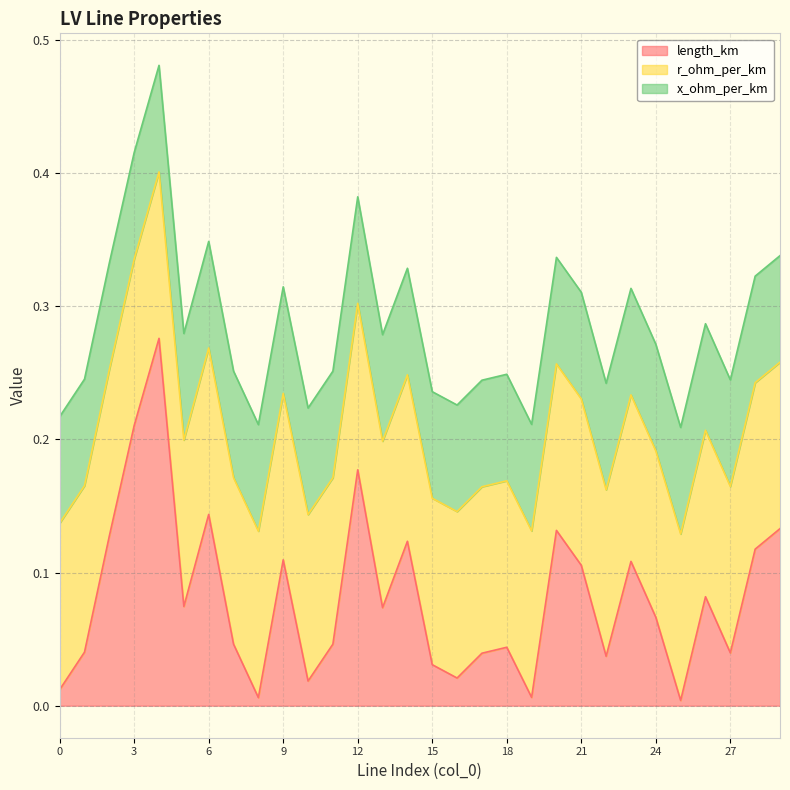

What is the greatest value displayed?

0.3